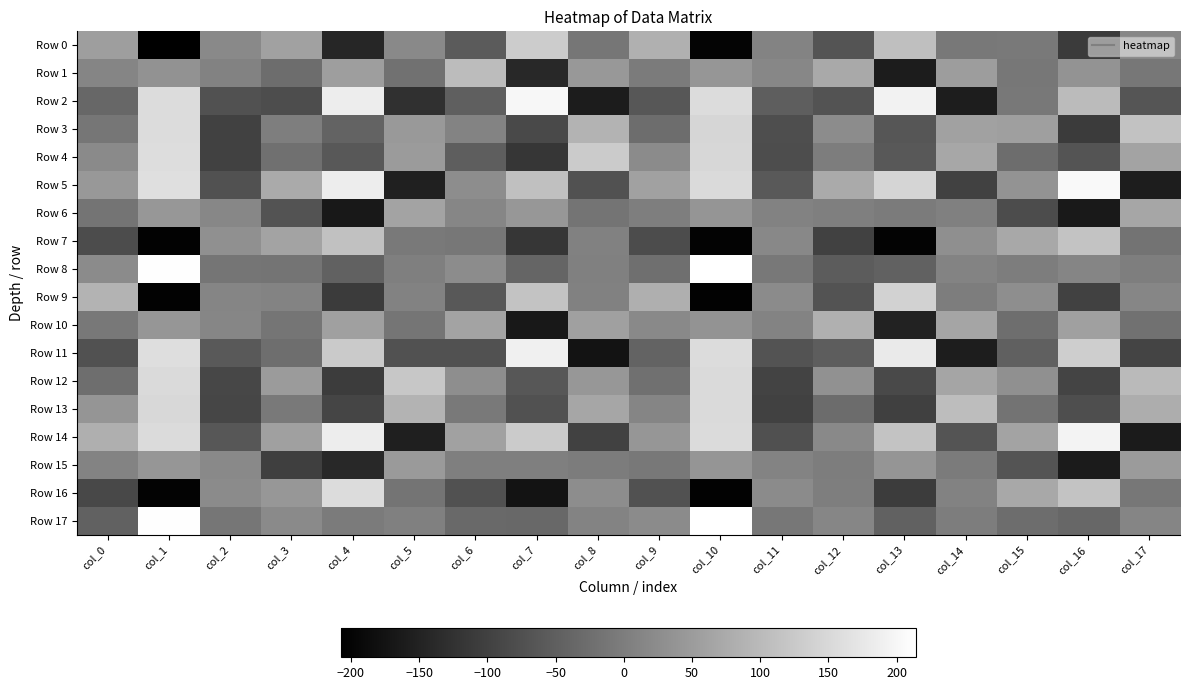

What is the total value across all series at col_15?

33.0